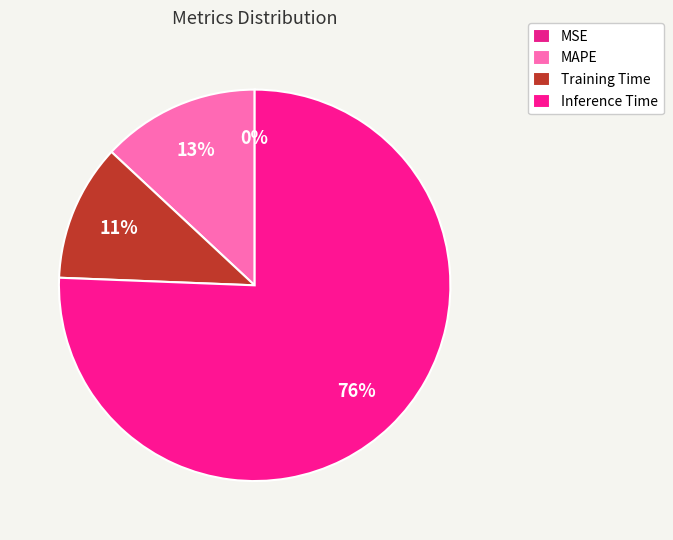

Rank the categories by value from highest to lowest.

Inference Time, MAPE, Training Time, MSE